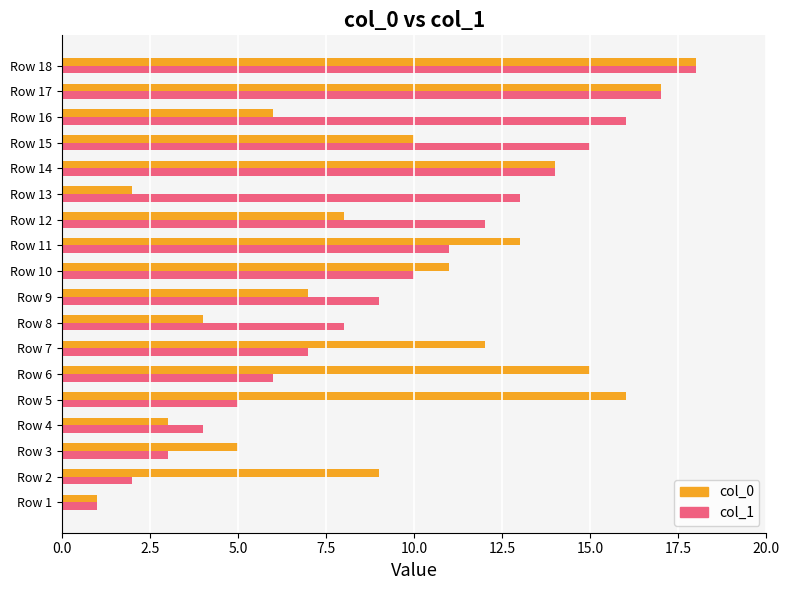

At which label is col_0 closest to 9?

Row 2